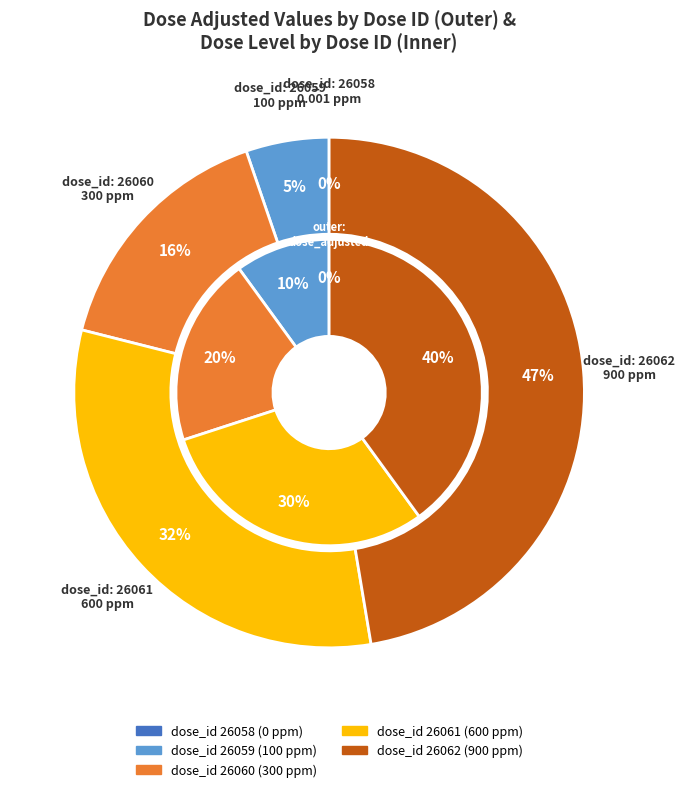

Rank the categories by value from highest to lowest.

26062, 26061, 26060, 26059, 26058